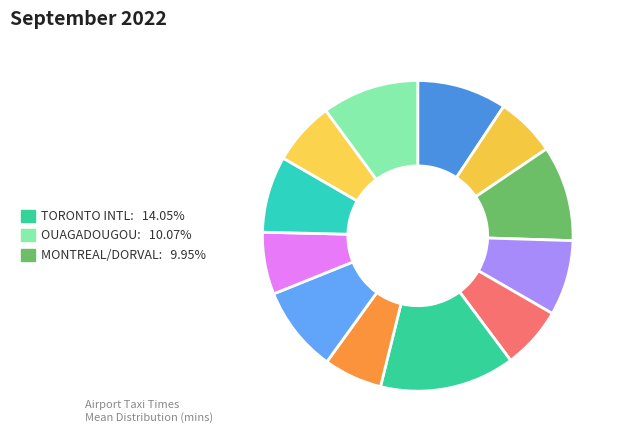

How many segments does this pie chart have?

12